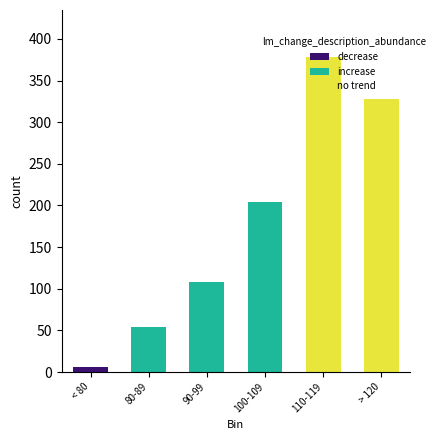

Reading left to right, what are all the values shown in this chart?

6	54	108	204	378	328